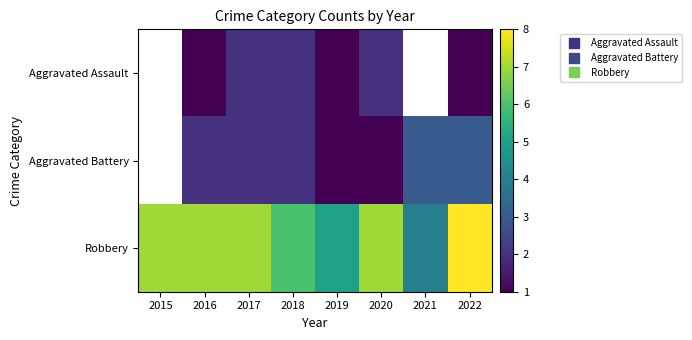

At which label does Robbery first exceed 7?

2022